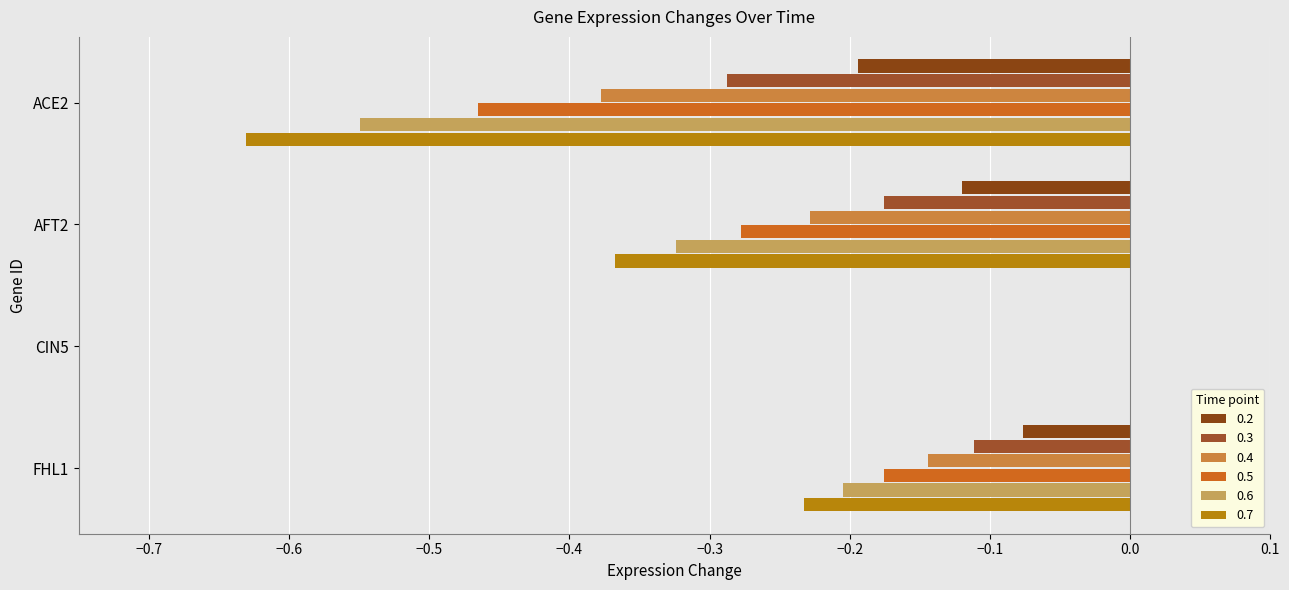

True or false: 0.3 has a value of -0.4 at ACE2.

False